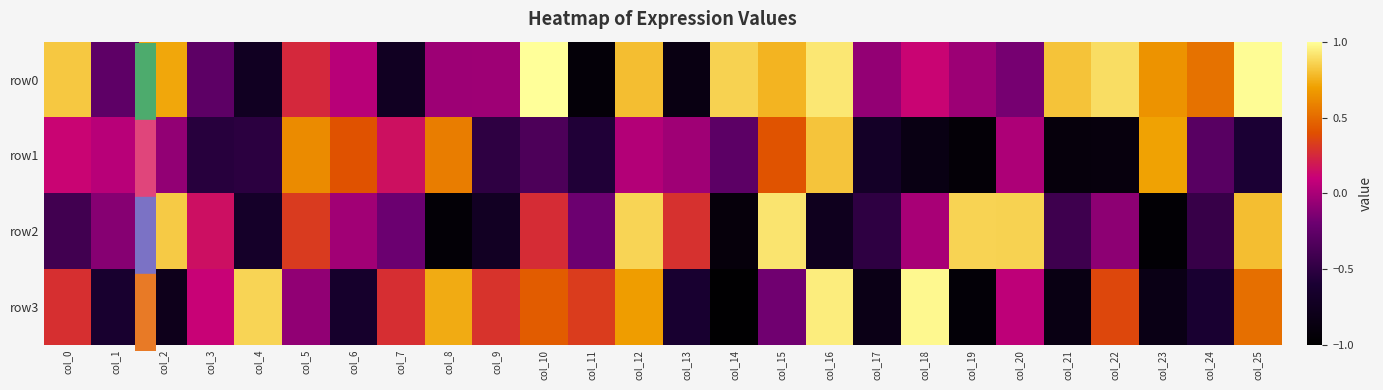

What is the maximum value shown in the chart?

1.0